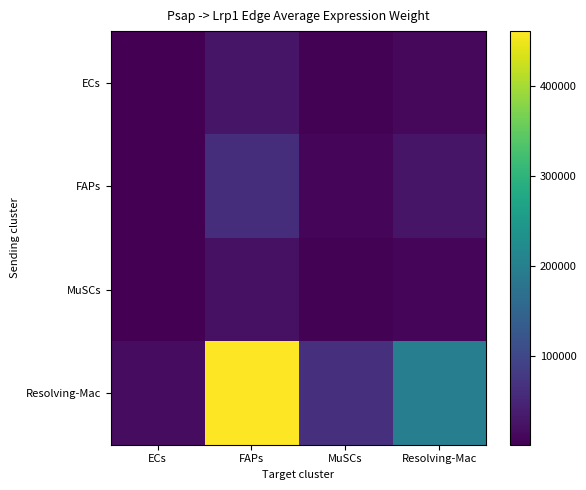

Which series has the largest total across all categories?

Resolving-Mac